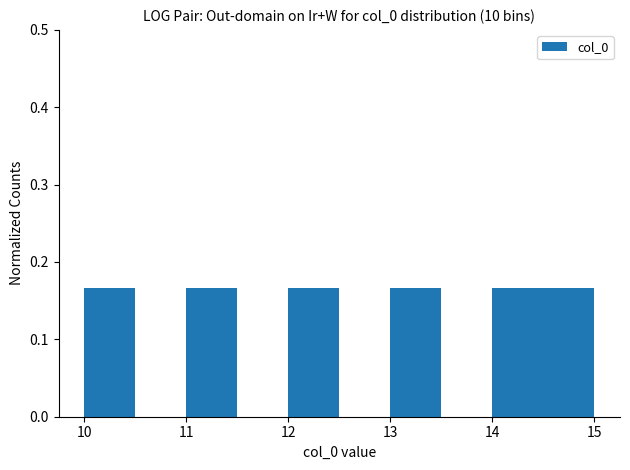

Reading left to right, transcribe this chart: for each bar, give the range it covers on the x-axis and its height. The values are not printed on the chart, so give them approximately, as read against the axis.

10.0 to 10.5: 0.17
10.5 to 11.0: 0
11.0 to 11.5: 0.17
11.5 to 12.0: 0
12.0 to 12.5: 0.17
12.5 to 13.0: 0
13.0 to 13.5: 0.17
13.5 to 14.0: 0
14.0 to 14.5: 0.17
14.5 to 15.0: 0.17